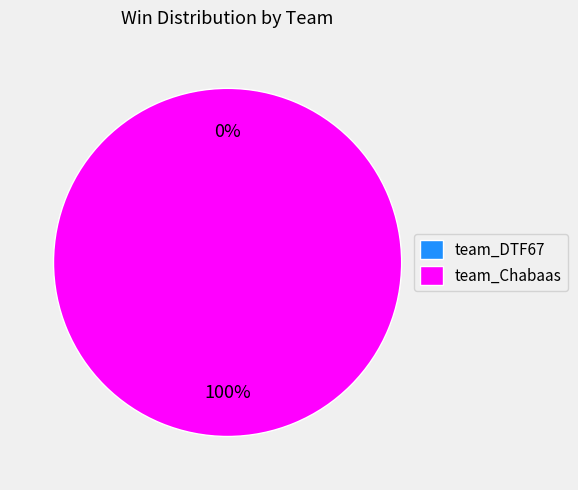

What is the change in value from team_DTF67 to team_Chabaas?

+4